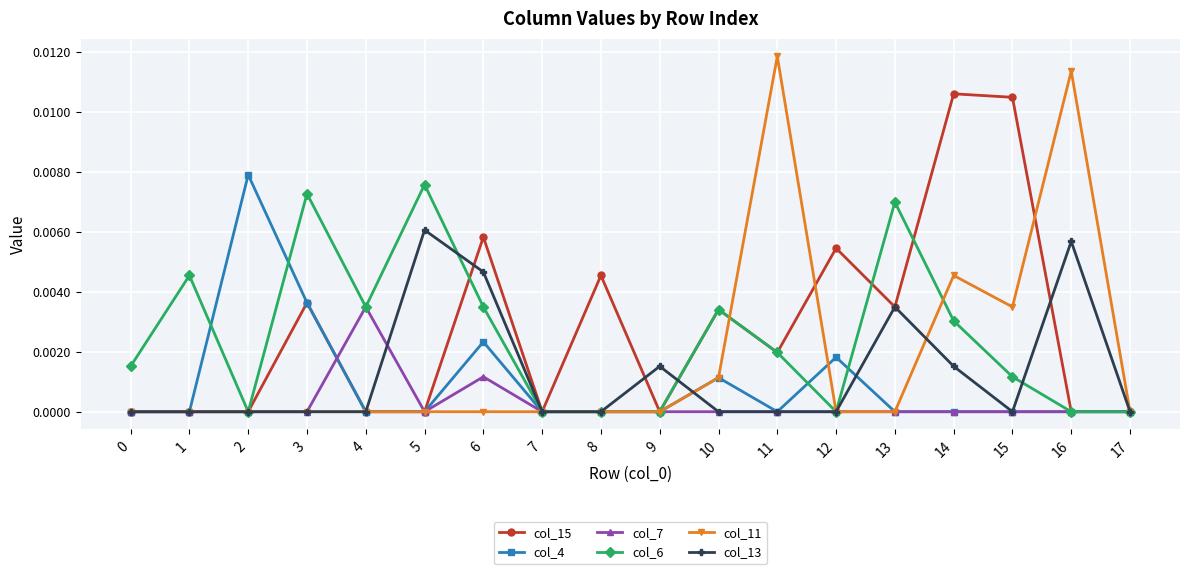

Does the chart have visible grid lines?

Yes